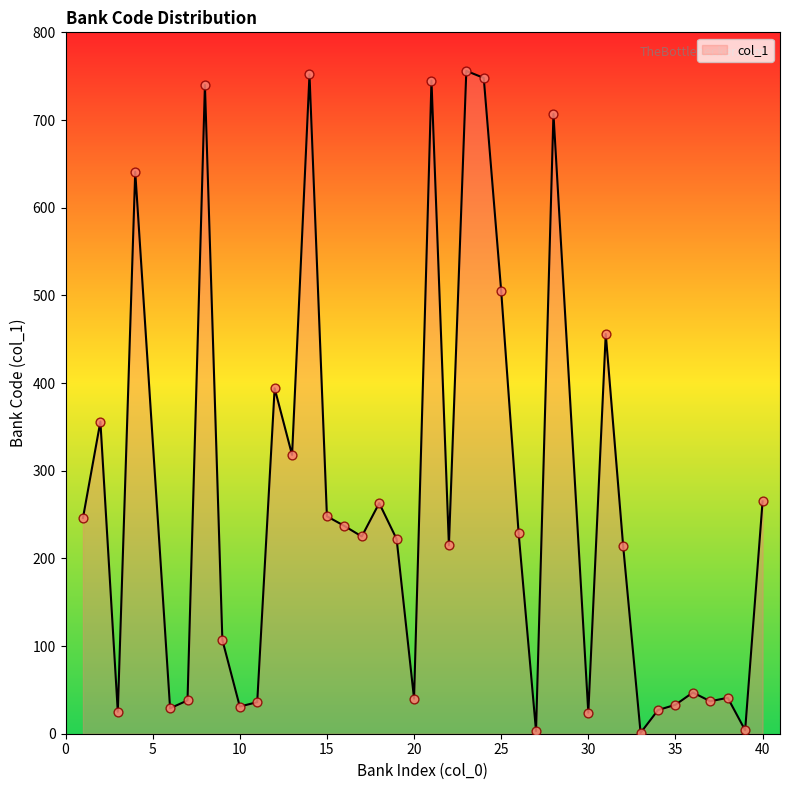

What is the greatest value displayed?

756